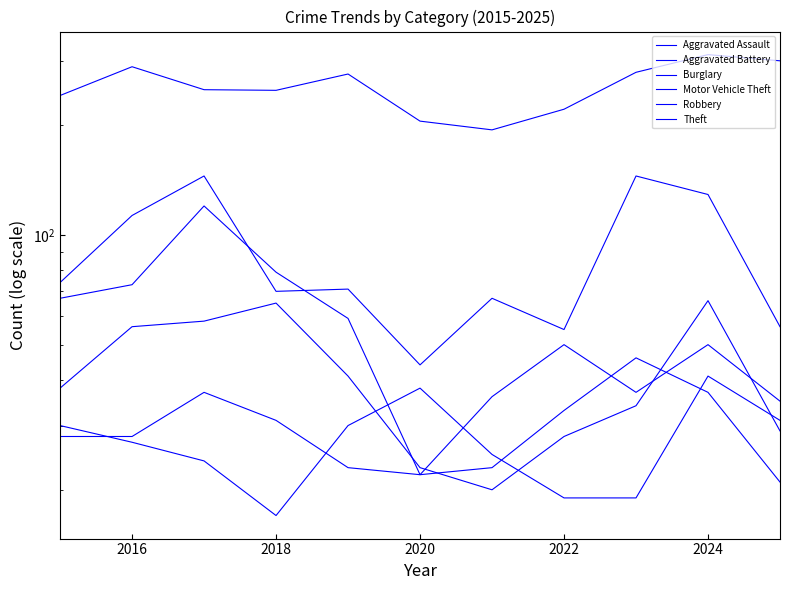

Rank the series at 2022 from highest to lowest value.

Theft, Motor Vehicle Theft, Aggravated Assault, Burglary, Robbery, Aggravated Battery